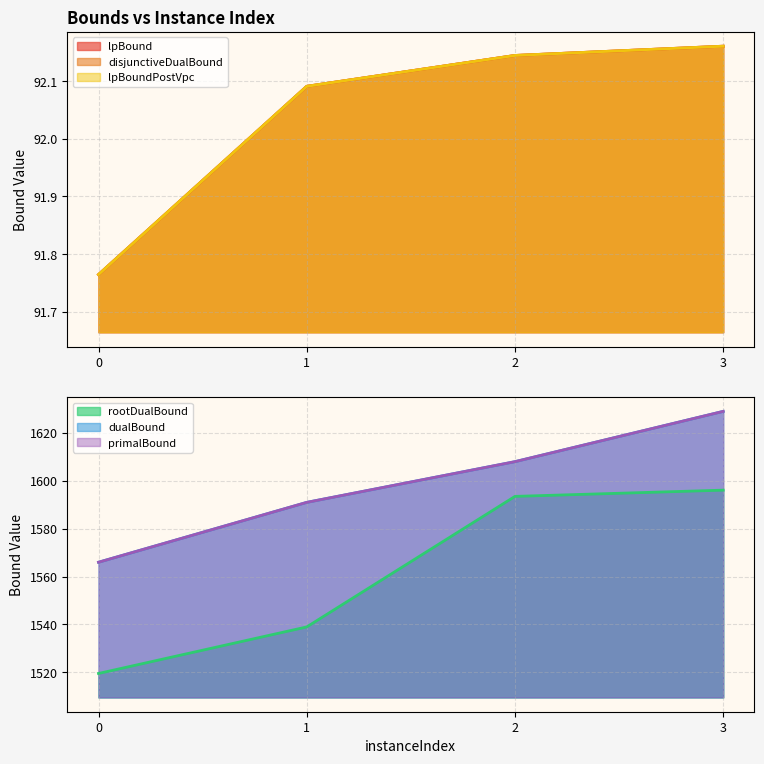

Reading left to right, list all the values displayed in this chart.

lpBound: 91.8	92.1	92.1	92.2
disjunctiveDualBound: 91.8	92.1	92.1	92.2
lpBoundPostVpc: 91.8	92.1	92.1	92.2
rootDualBound: 1519.5	1539.0	1593.5	1596.1
dualBound: 1566.0	1591.0	1608.0	1629.0
primalBound: 1566.0	1591.0	1608.0	1629.0